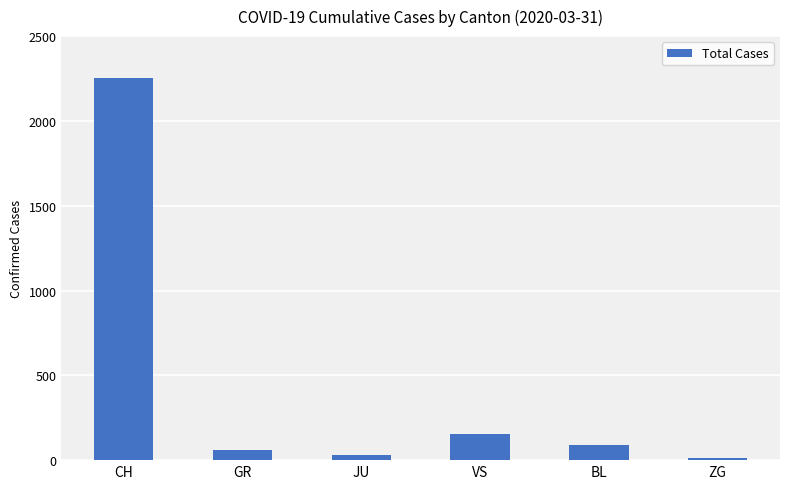

Approximately how many times larger is the value at JU compared to GR?

0.5